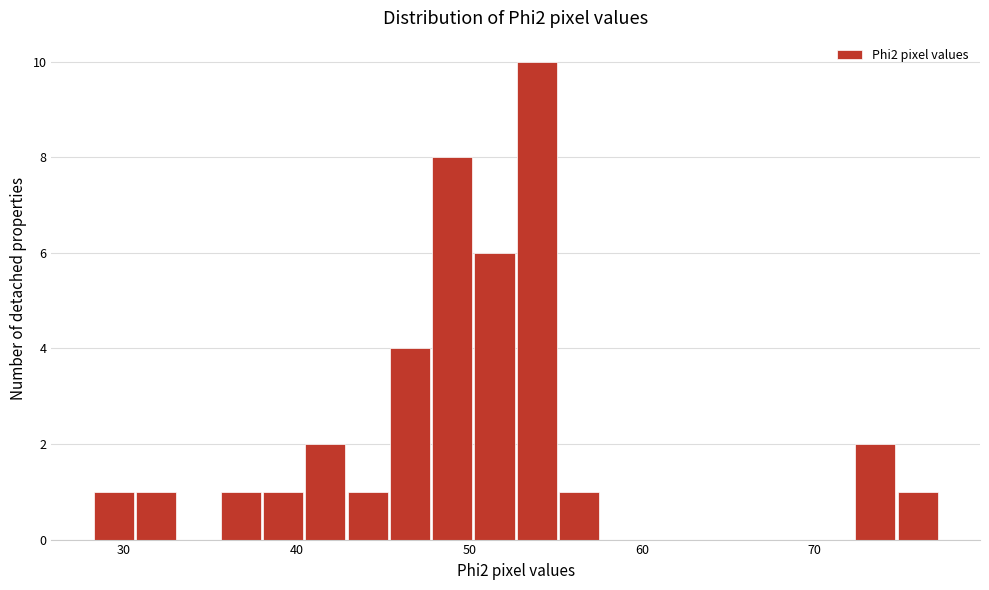

Around what value on the x-axis is the tallest bar? Give the approximate position of its centre, as read against the axis.

54